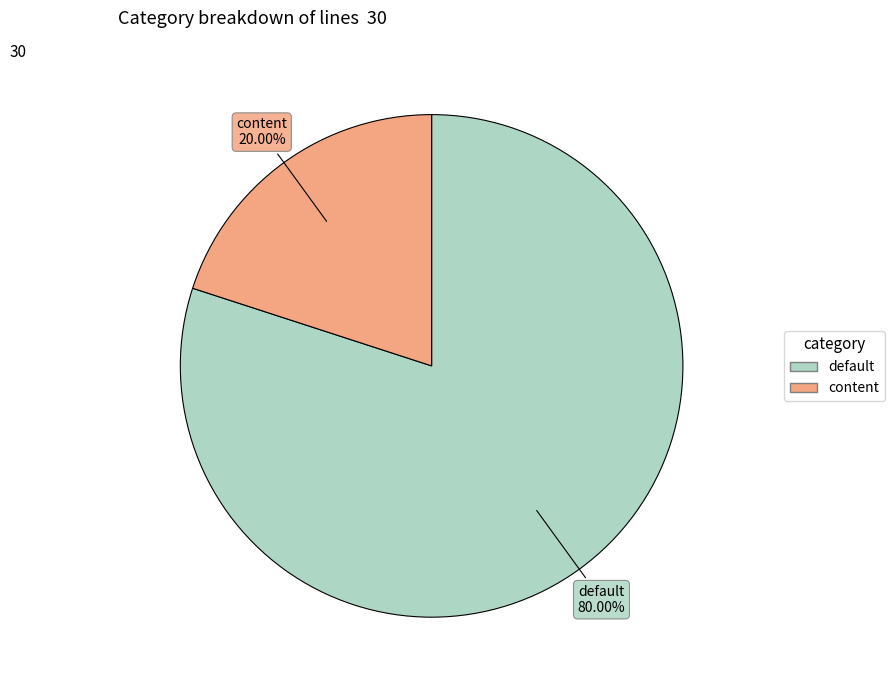

How many slices are in this pie chart?

2